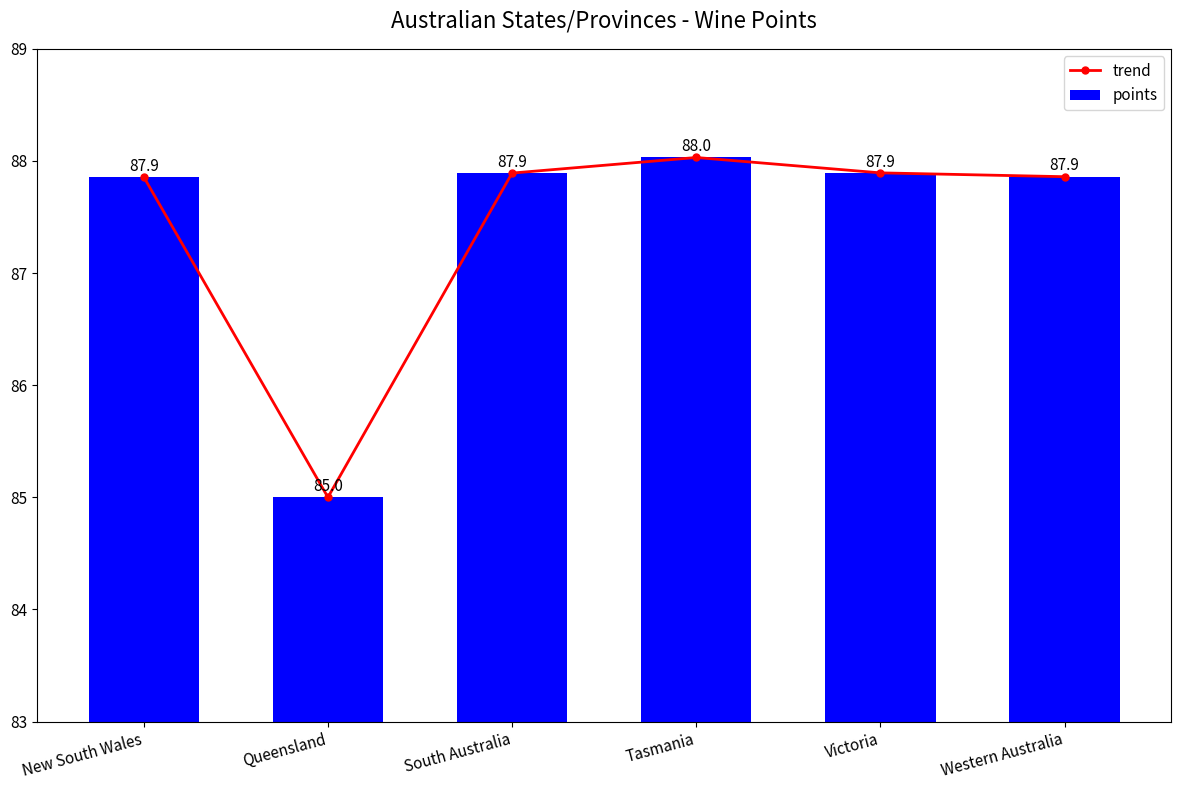

What is the sum of the trend values at Western Australia and Victoria?

175.8